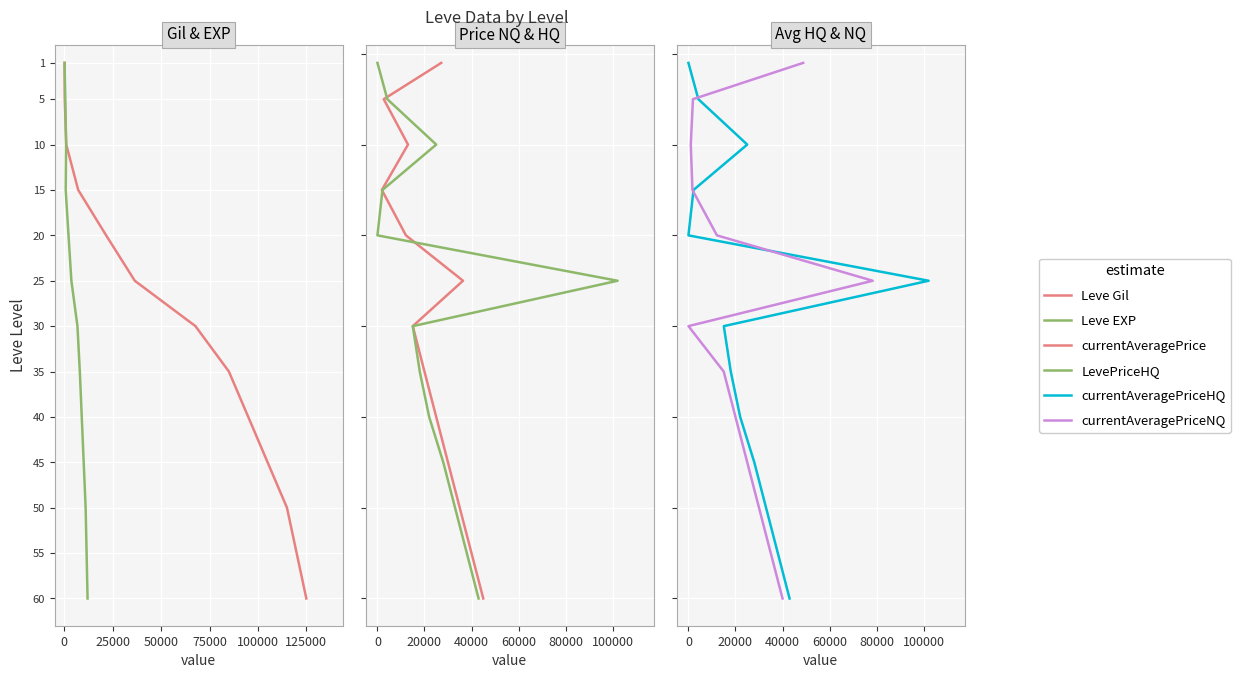

Read the LevePriceHQ value at 100000, to the nearest 5.

25